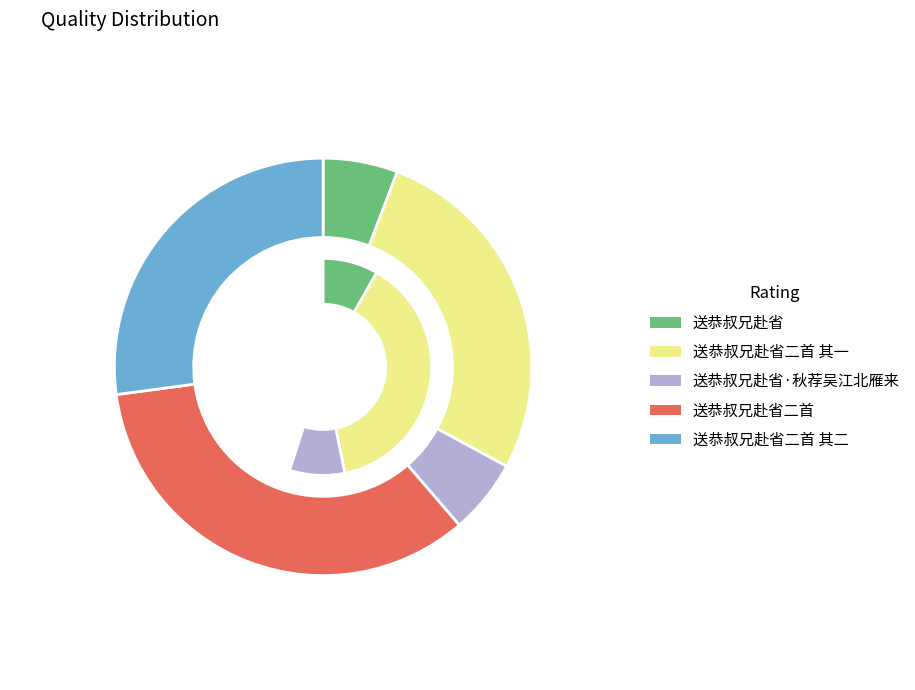

Which slice is the smallest?

送恭叔兄赴省